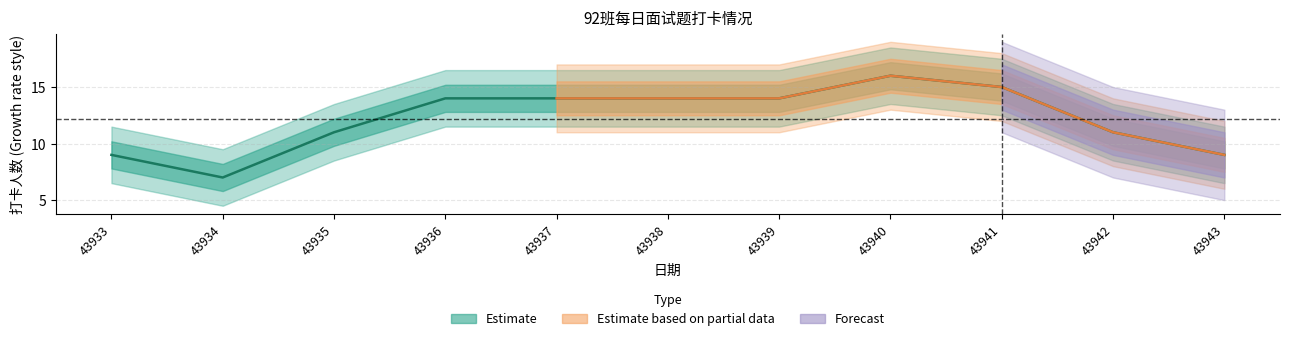

True or false: Estimate and Forecast intersect in this chart.

False